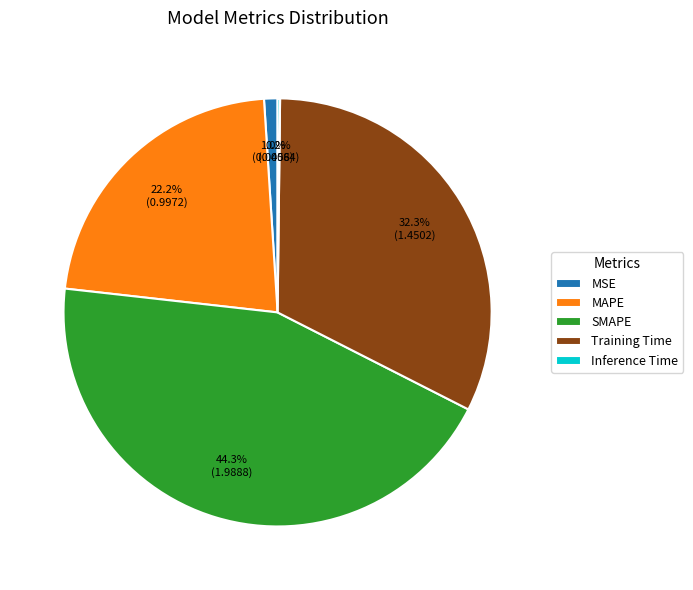

Which has a higher value, SMAPE or MAPE?

SMAPE